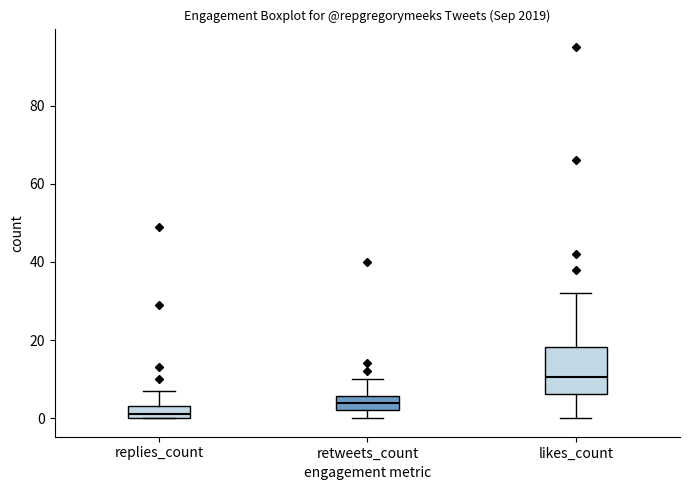

Which box has the highest median line?

likes_count